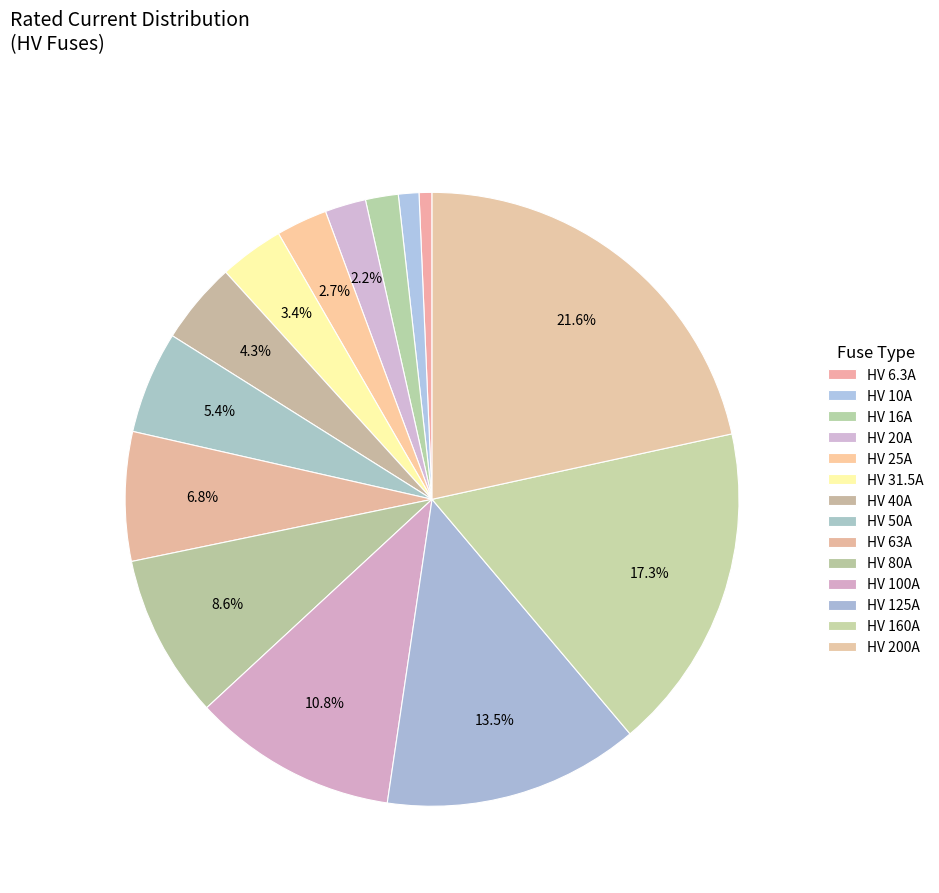

What is the total percentage of HV 25A and HV 40A?

7.0%